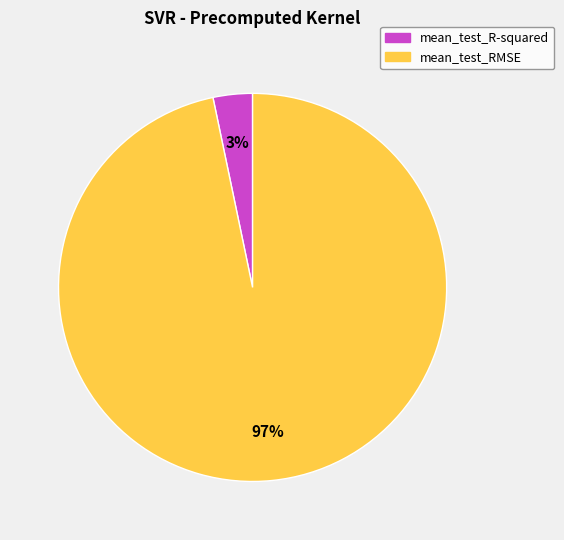

Is there a majority slice in this chart?

Yes